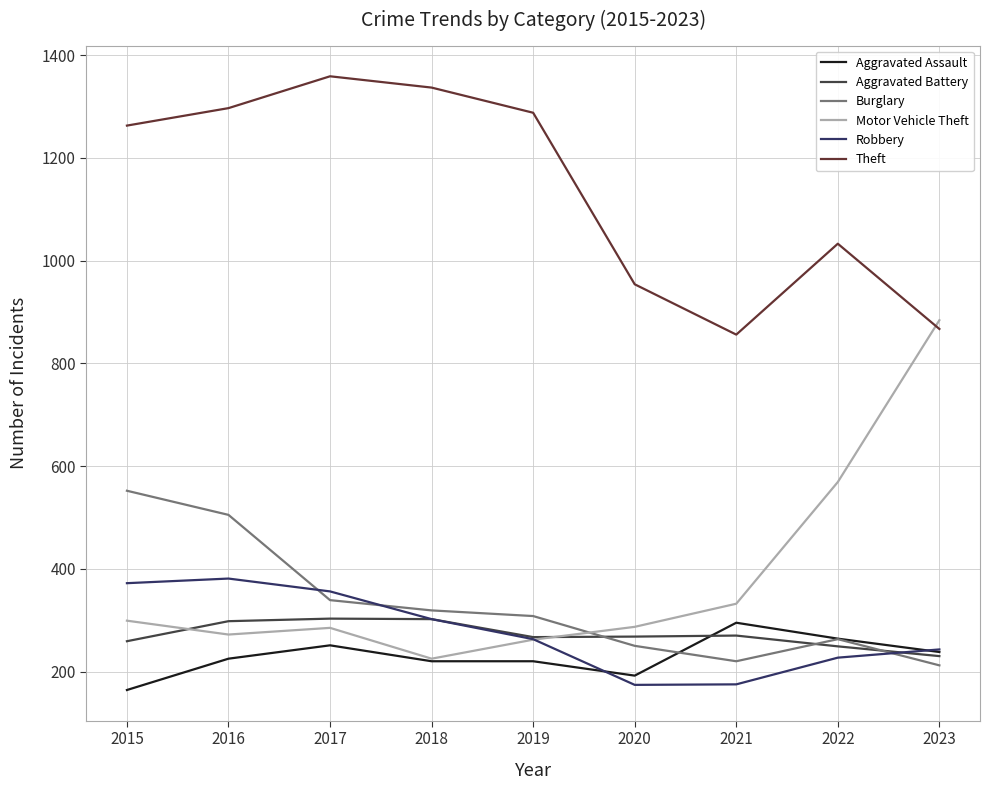

The value of Aggravated Assault at 2015 is 270. True or false?

False